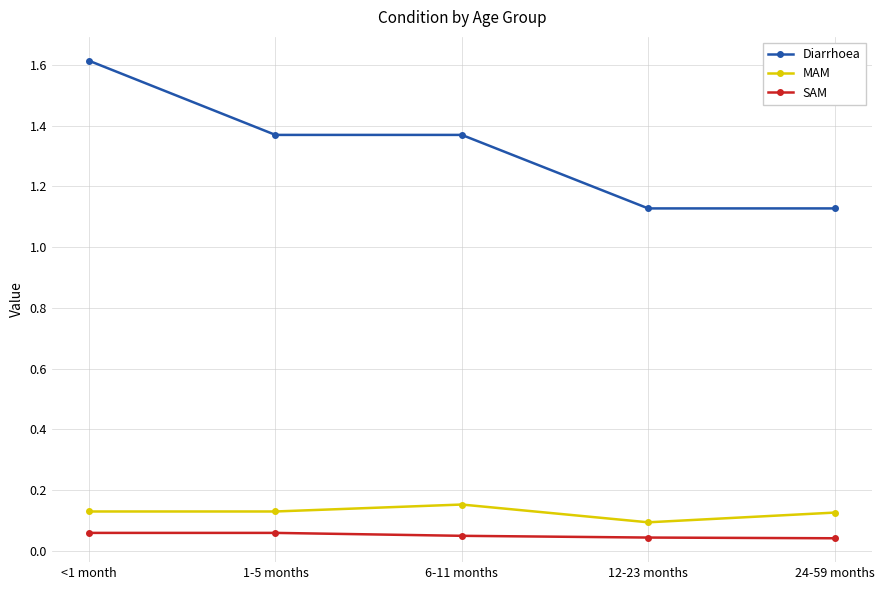

What is the label of the 3rd point from the left?

6-11 months